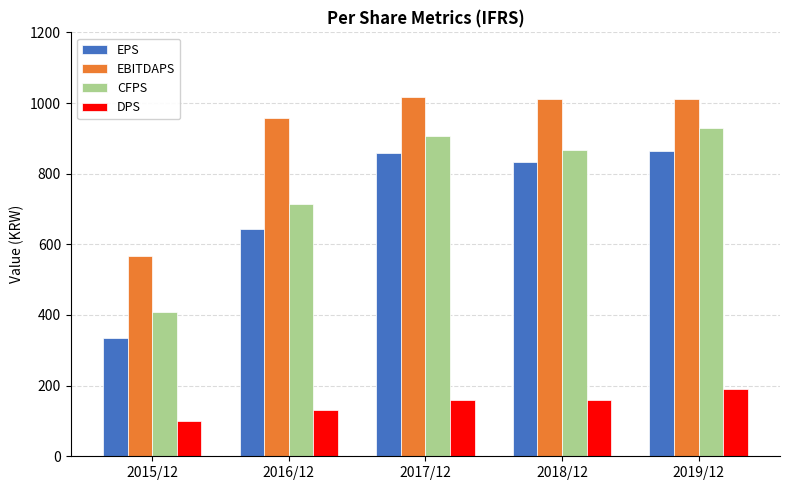

Does the chart contain any negative values?

No